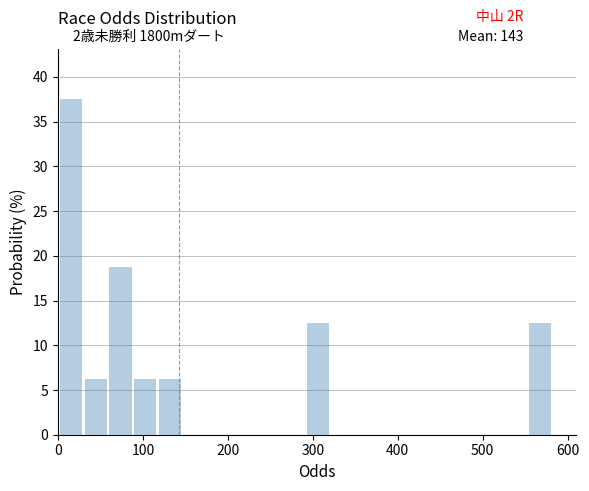

Around what value on the x-axis is the tallest bar? Give the approximate position of its centre, as read against the axis.

20